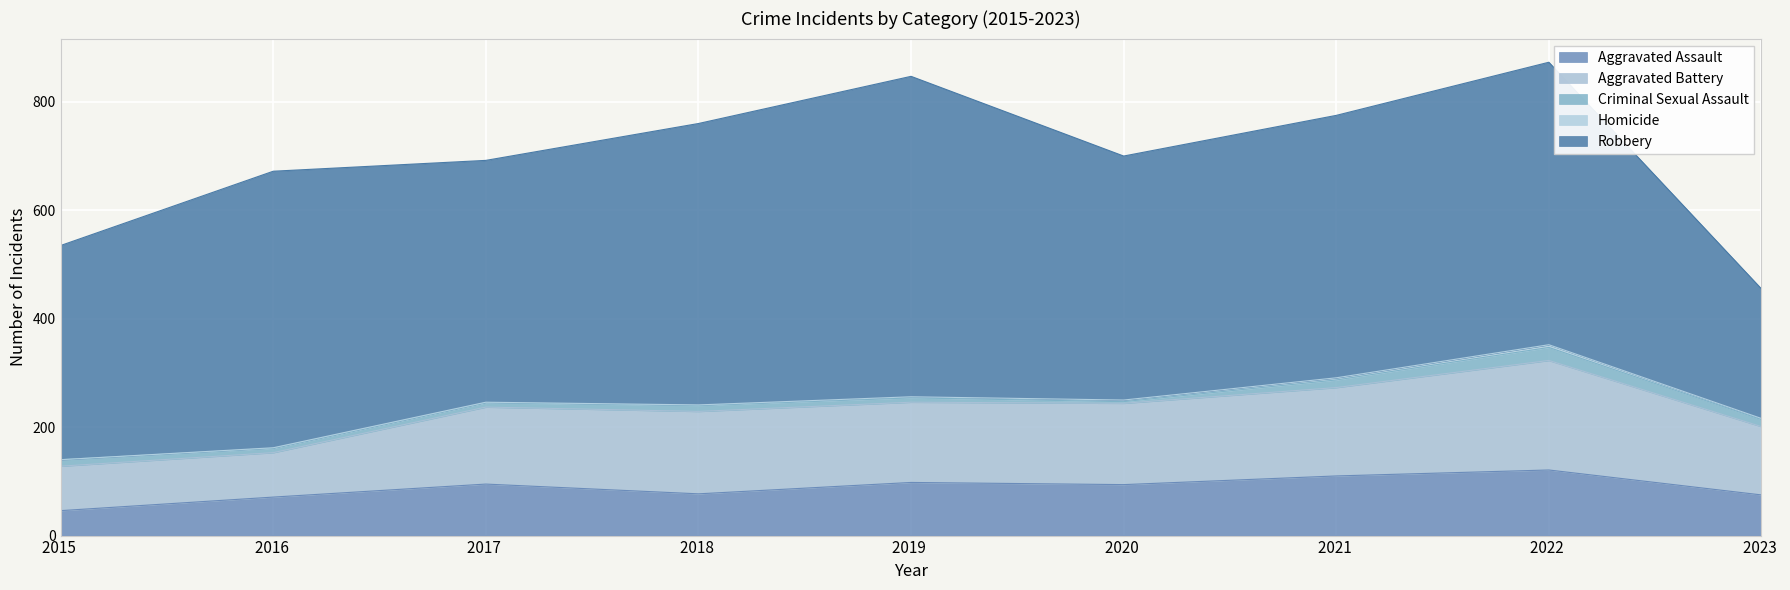

What is the value of the Aggravated Assault point at the 4th from the left?

77